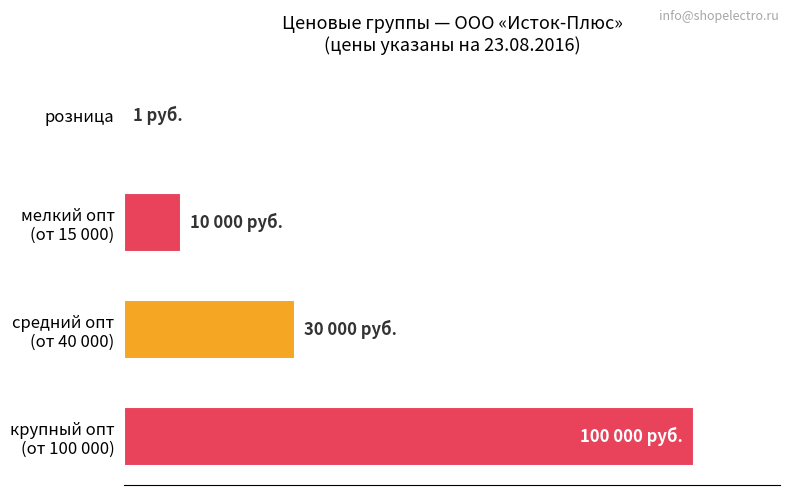

What is the average value?

35.0